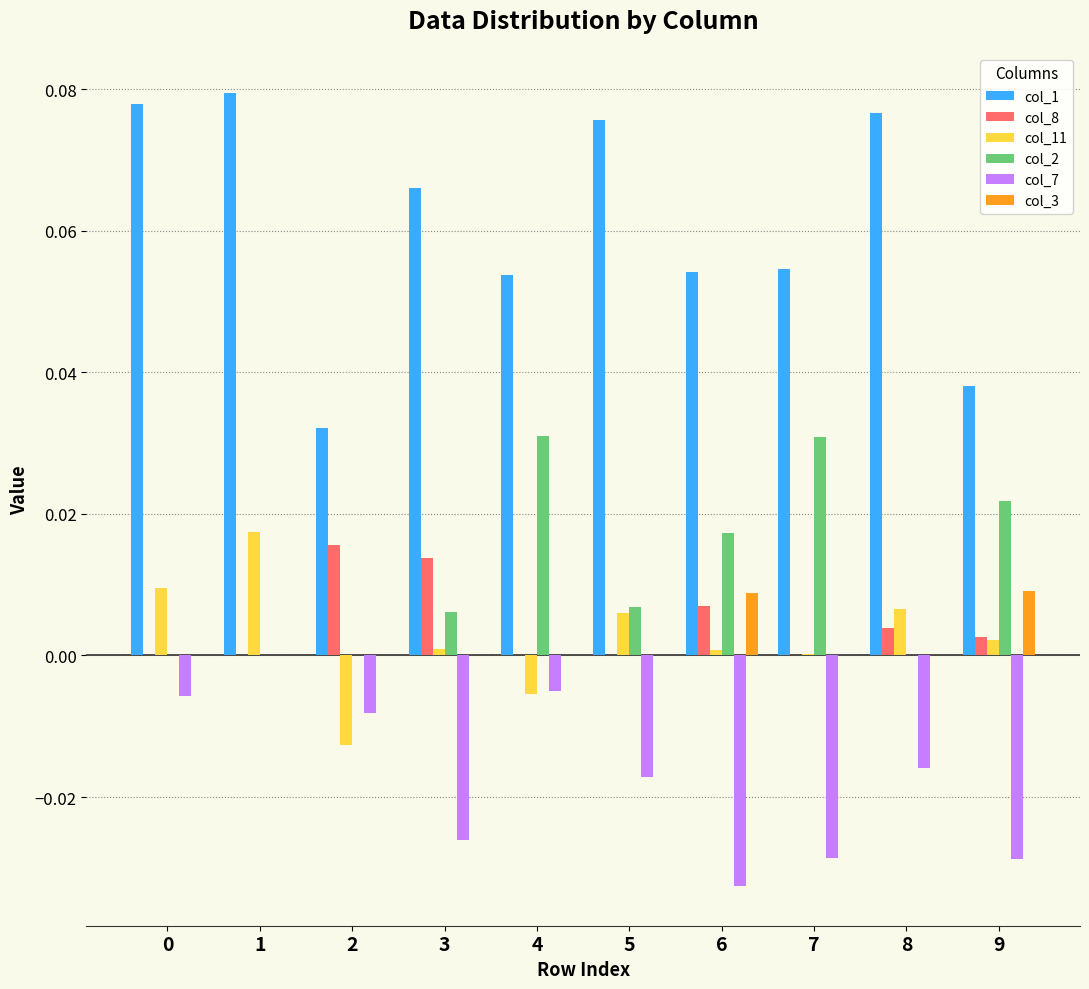

At which category is the sum across all series the highest?

1